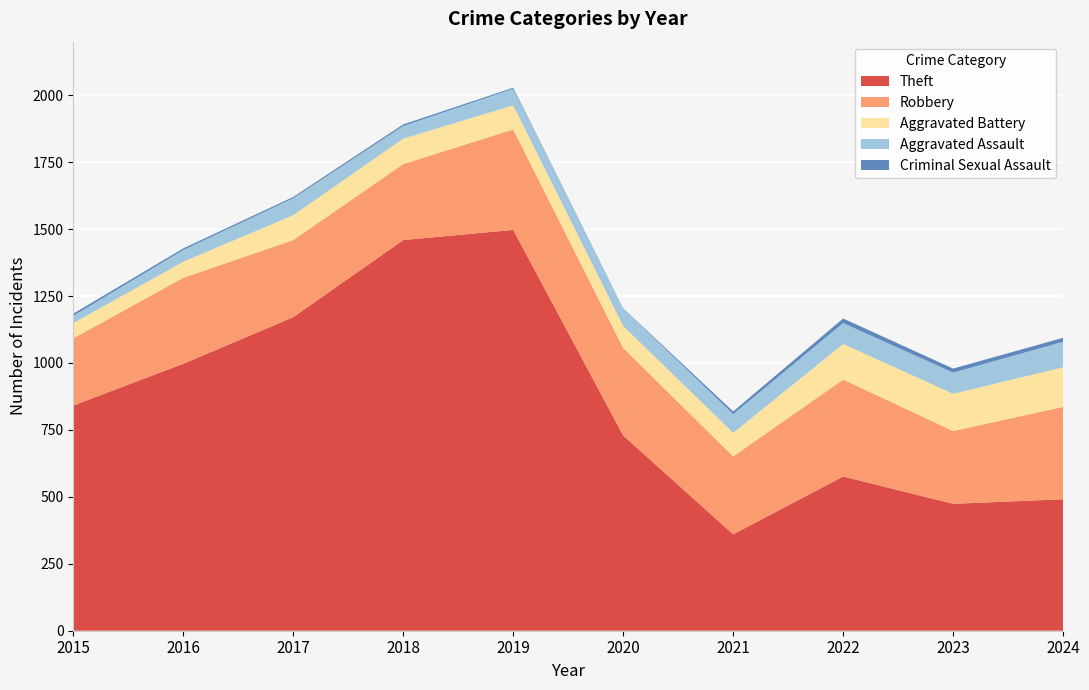

Reading left to right, transcribe all the data shown in this chart.

Theft: 2015=841	2016=997	2017=1171	2018=1459	2019=1497	2020=729	2021=360	2022=576	2023=474	2024=491
Robbery: 2015=251	2016=321	2017=288	2018=284	2019=375	2020=327	2021=291	2022=362	2023=272	2024=345
Aggravated Battery: 2015=57	2016=60	2017=93	2018=95	2019=90	2020=82	2021=88	2022=133	2023=139	2024=148
Aggravated Assault: 2015=27	2016=44	2017=63	2018=47	2019=62	2020=65	2021=70	2022=78	2023=79	2024=95
Criminal Sexual Assault: 2015=8	2016=6	2017=5	2018=6	2019=4	2020=1	2021=10	2022=17	2023=15	2024=15